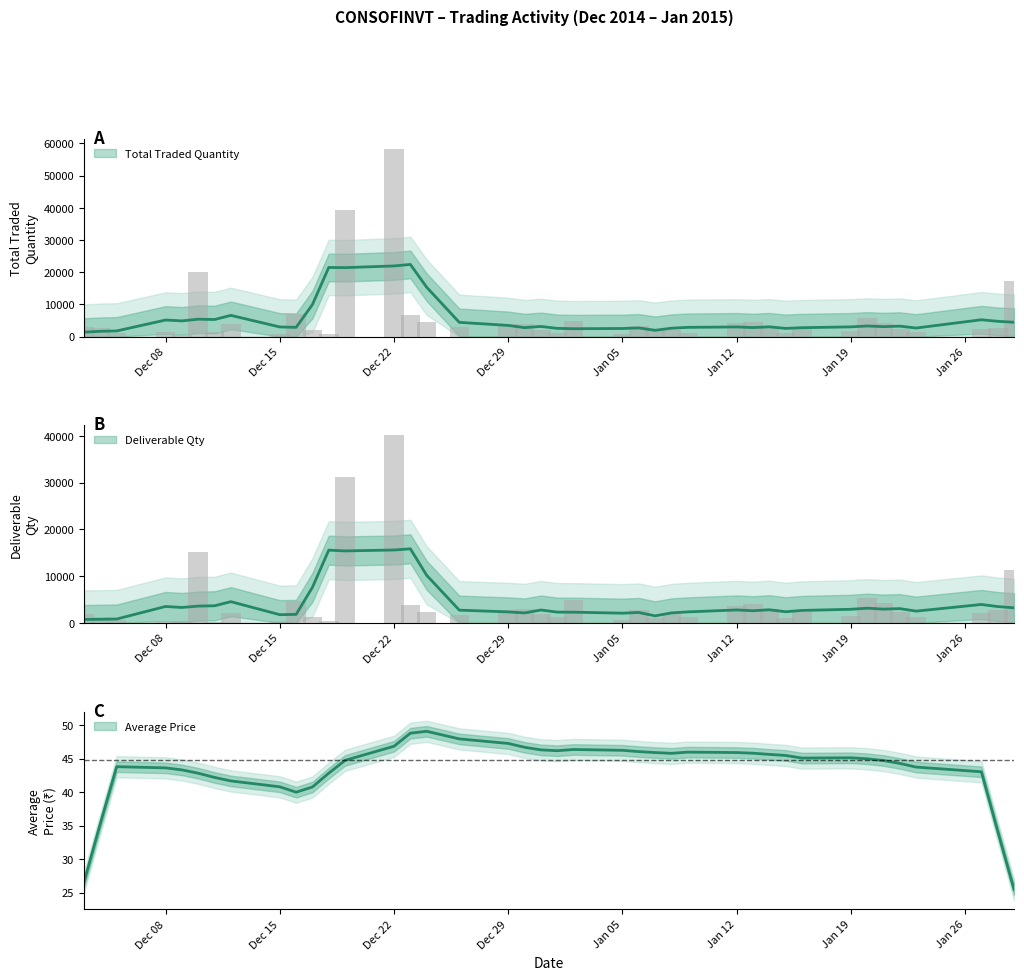

True or false: Total Traded Quantity has a value of 1845 at 29.

False